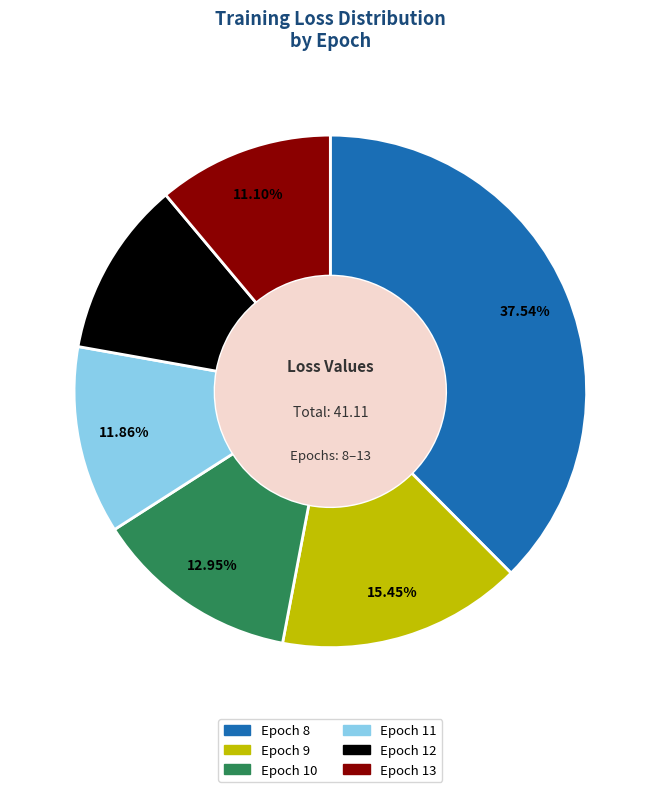

Is there any slice that represents more than half of the pie?

No